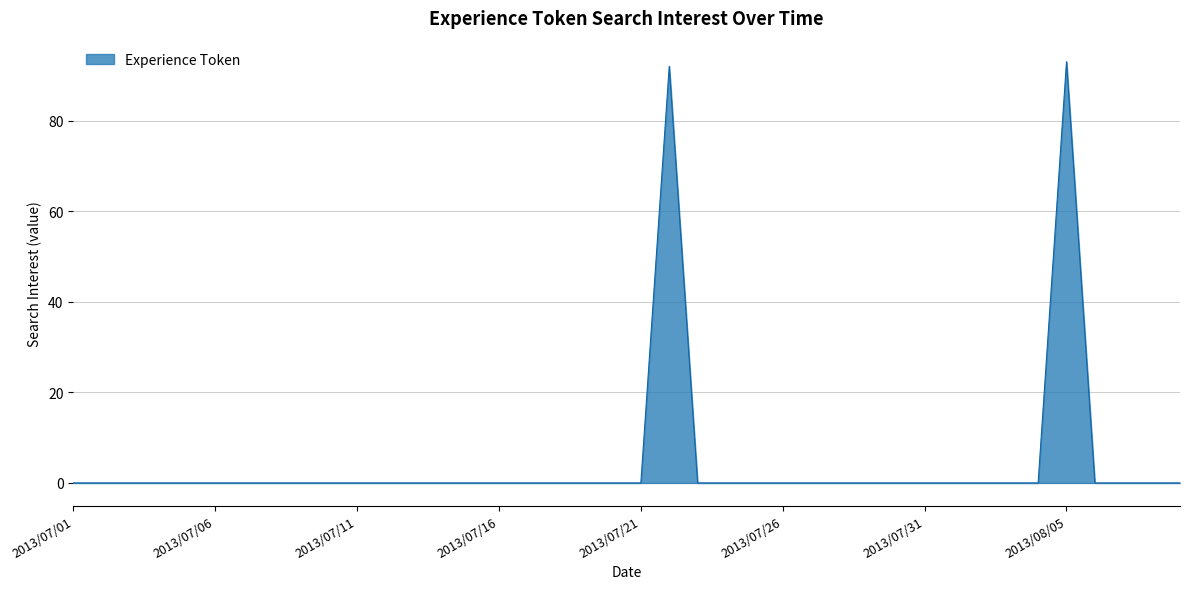

What is the difference between the maximum and minimum values?

93